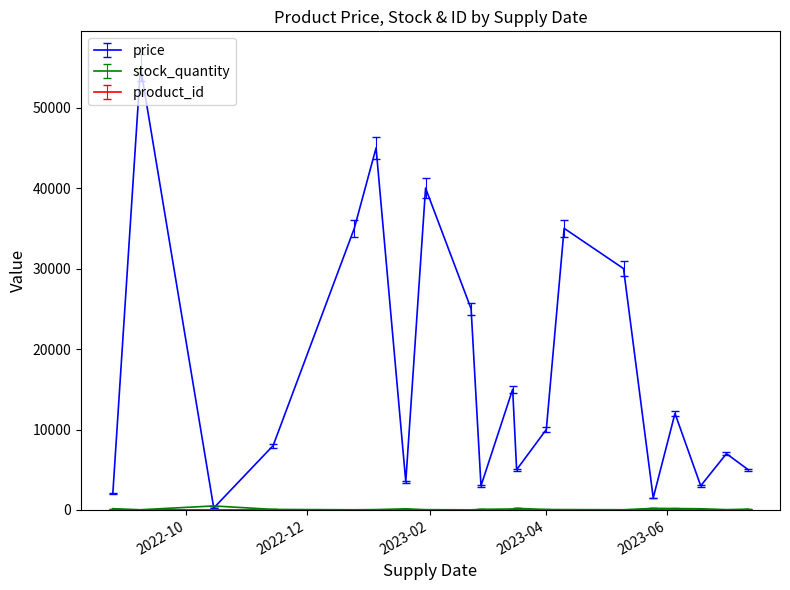

Which series has the largest total across all categories?

price